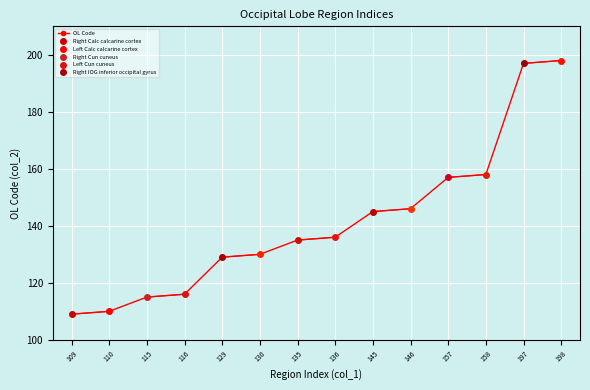

How many lines are shown in the chart?

1